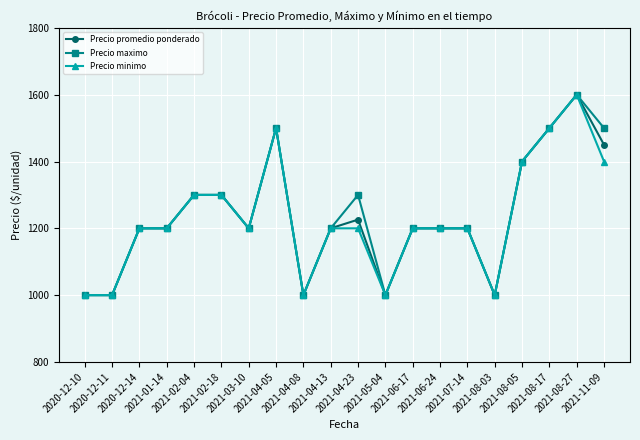

True or false: Precio minimo has more than 1 points higher than both neighbors.

True